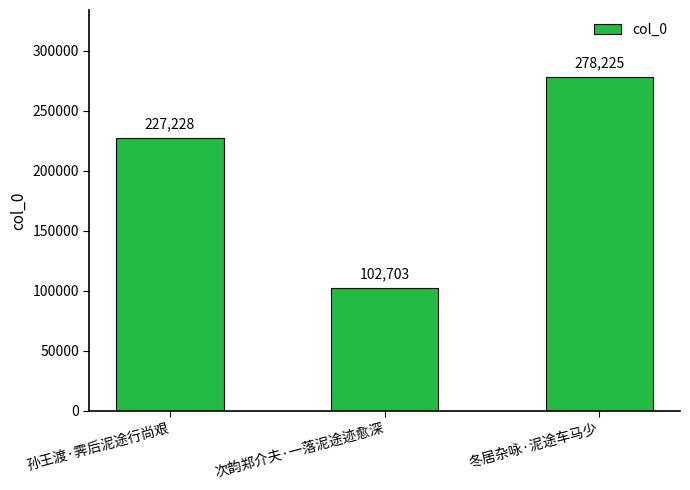

Is it true that the value at 孙王渡·霁后泥途行尚艰 is 227228?

True